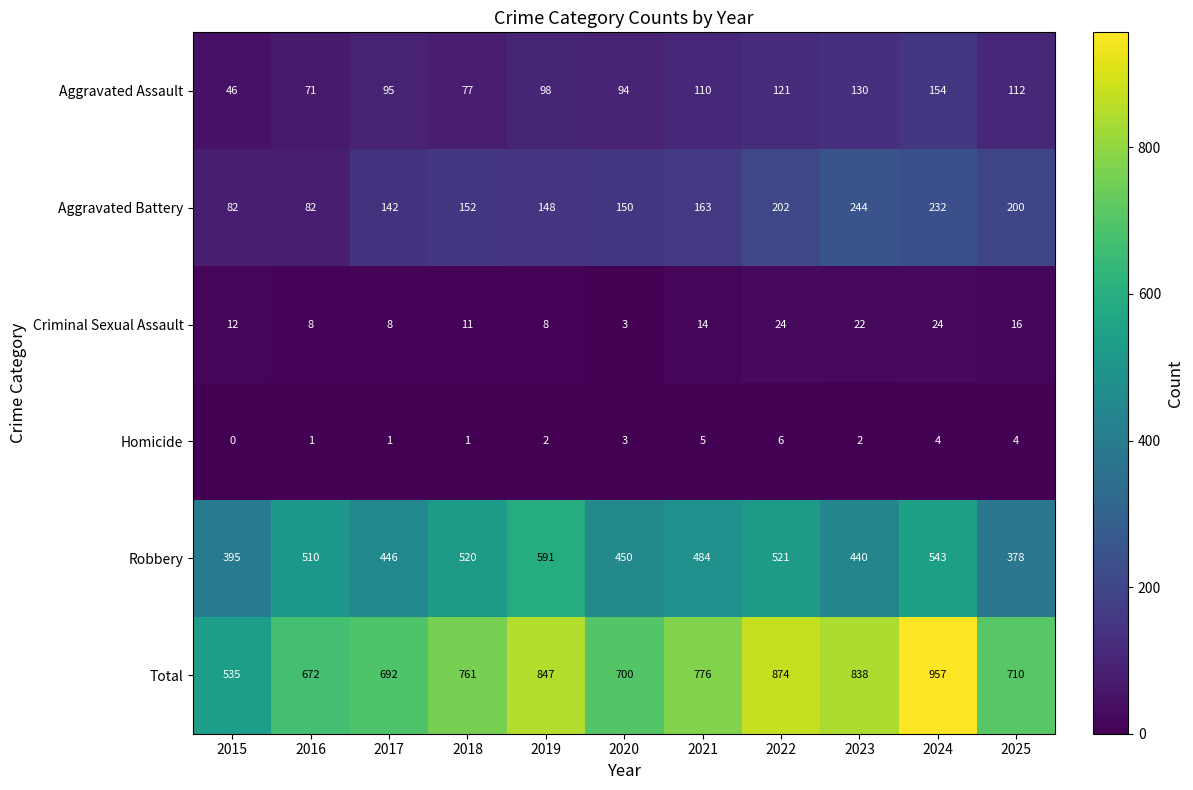

What is the difference between the maximum and minimum values in the Aggravated Assault series?

108